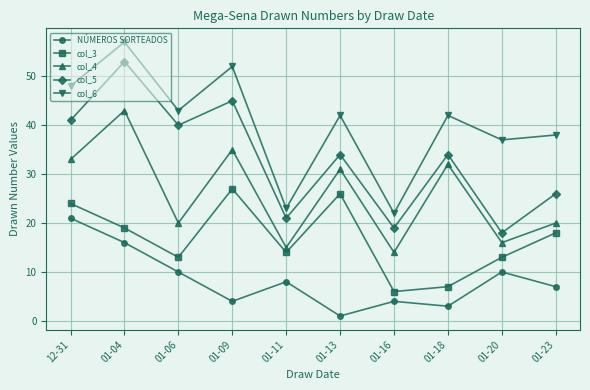

Between 01-11 and 01-16, which series saw the biggest shift?

col_3